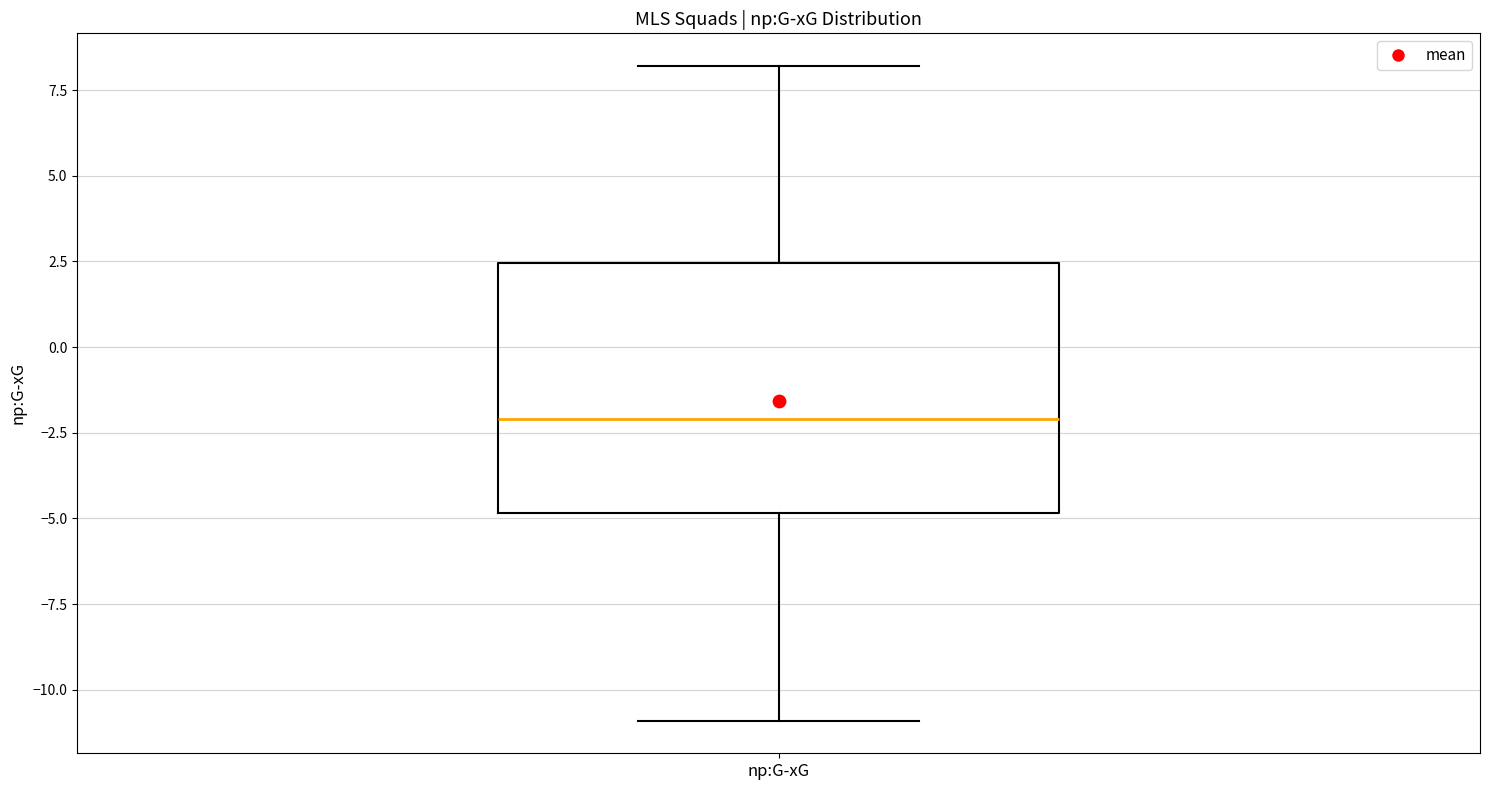

Read this box plot against the y-axis: the position of the median line, the range covered by the box, and the ends of both whiskers. The values are not printed on the chart, so give them approximately, as read against the axis.

median -2.0, box -5.0 to 2.5, whiskers -11.0 to 8.0